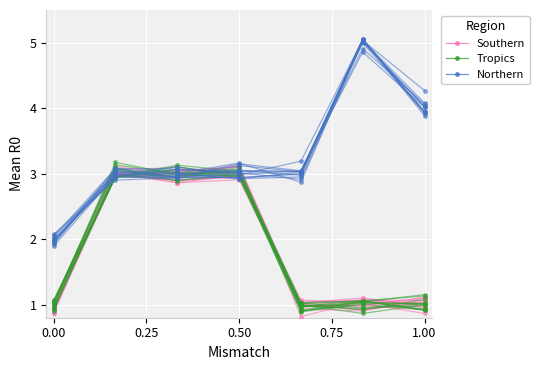

Which series has the largest range (max minus min)?

Northern